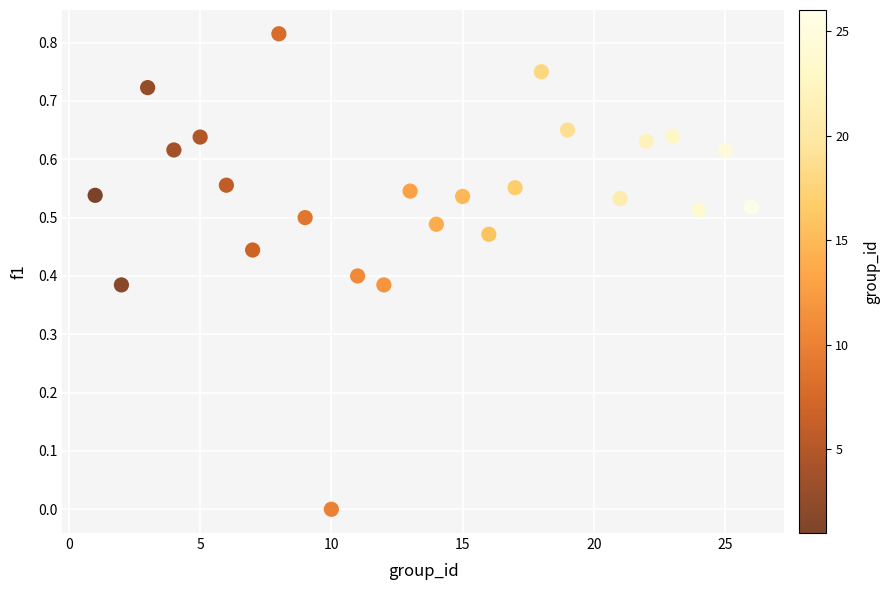

What is the range of X values (max minus min)?

25.0